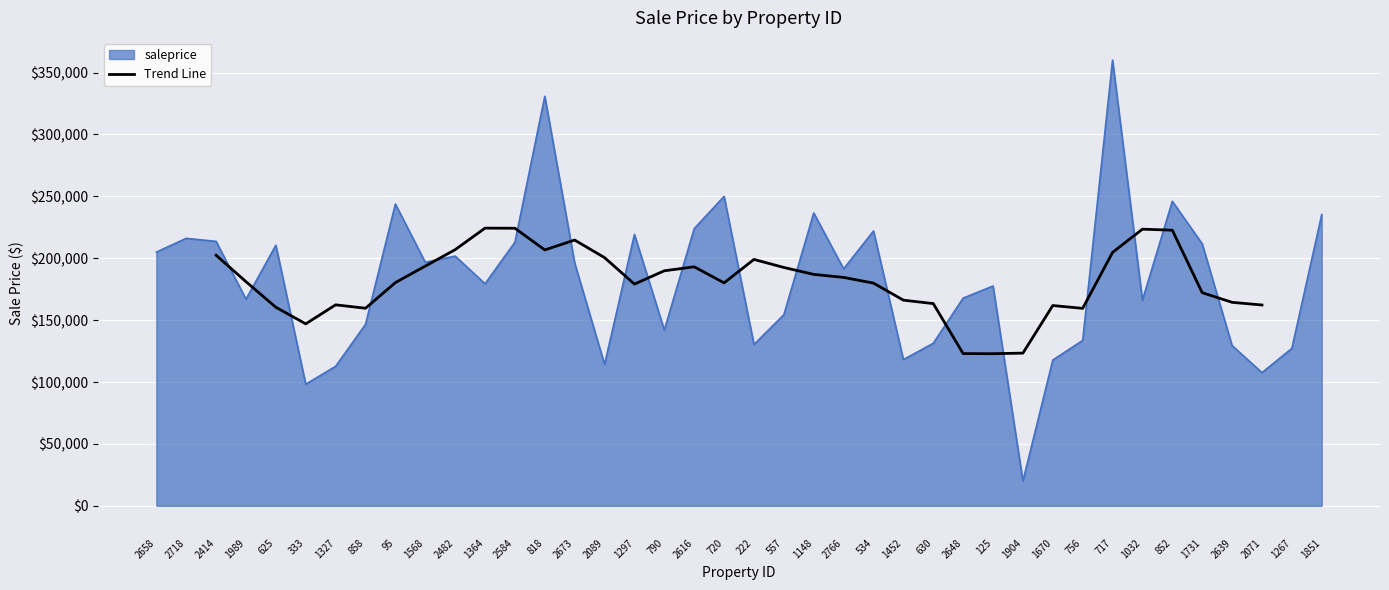

How many data points does each series have?

36